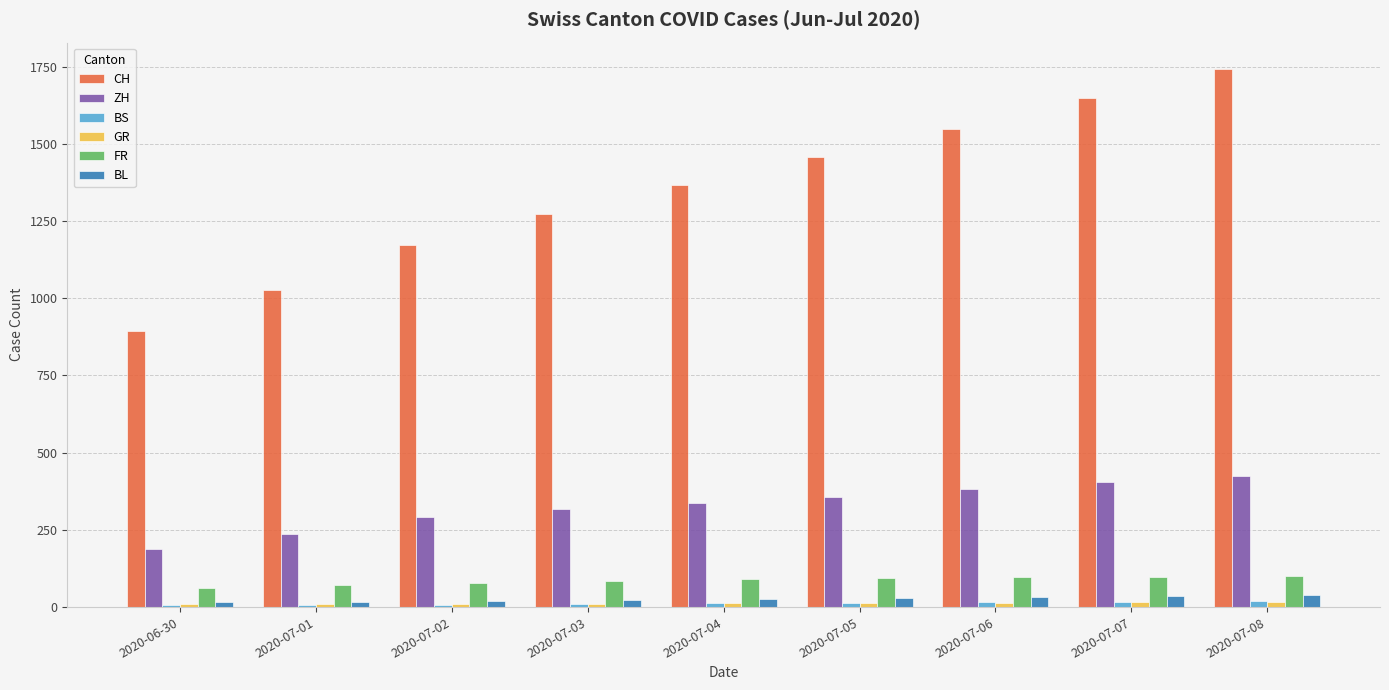

The value of ZH at 2020-06-30 is 189. True or false?

True